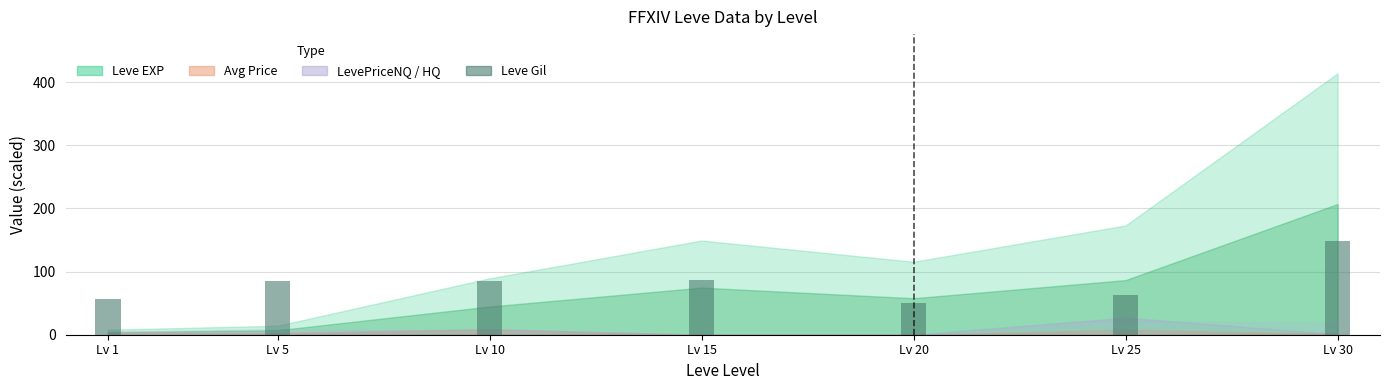

What is the approximate value at Lv 20?

50.5